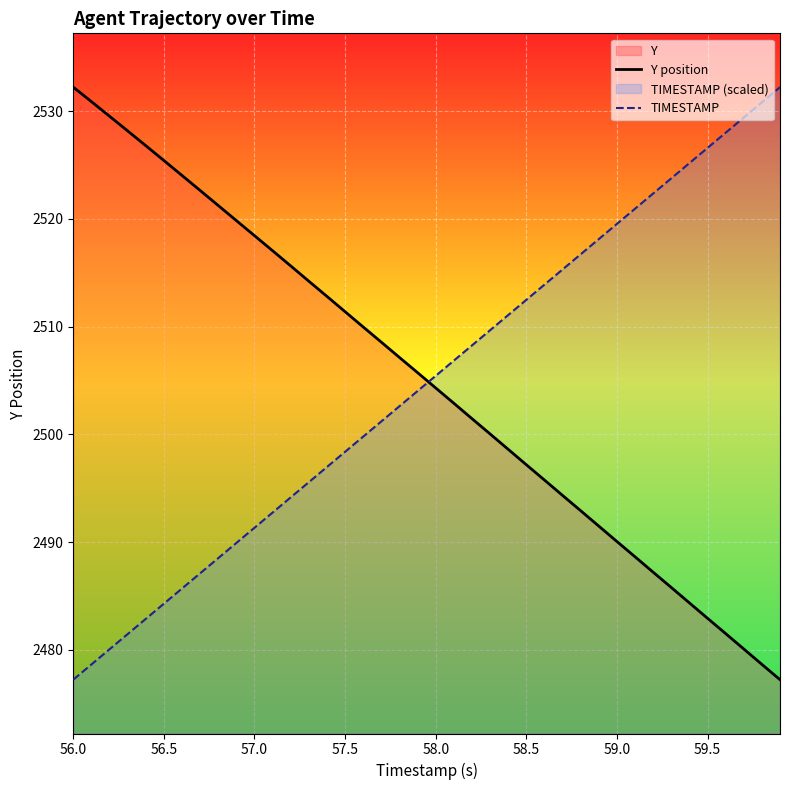

How many lines are shown in the chart?

2